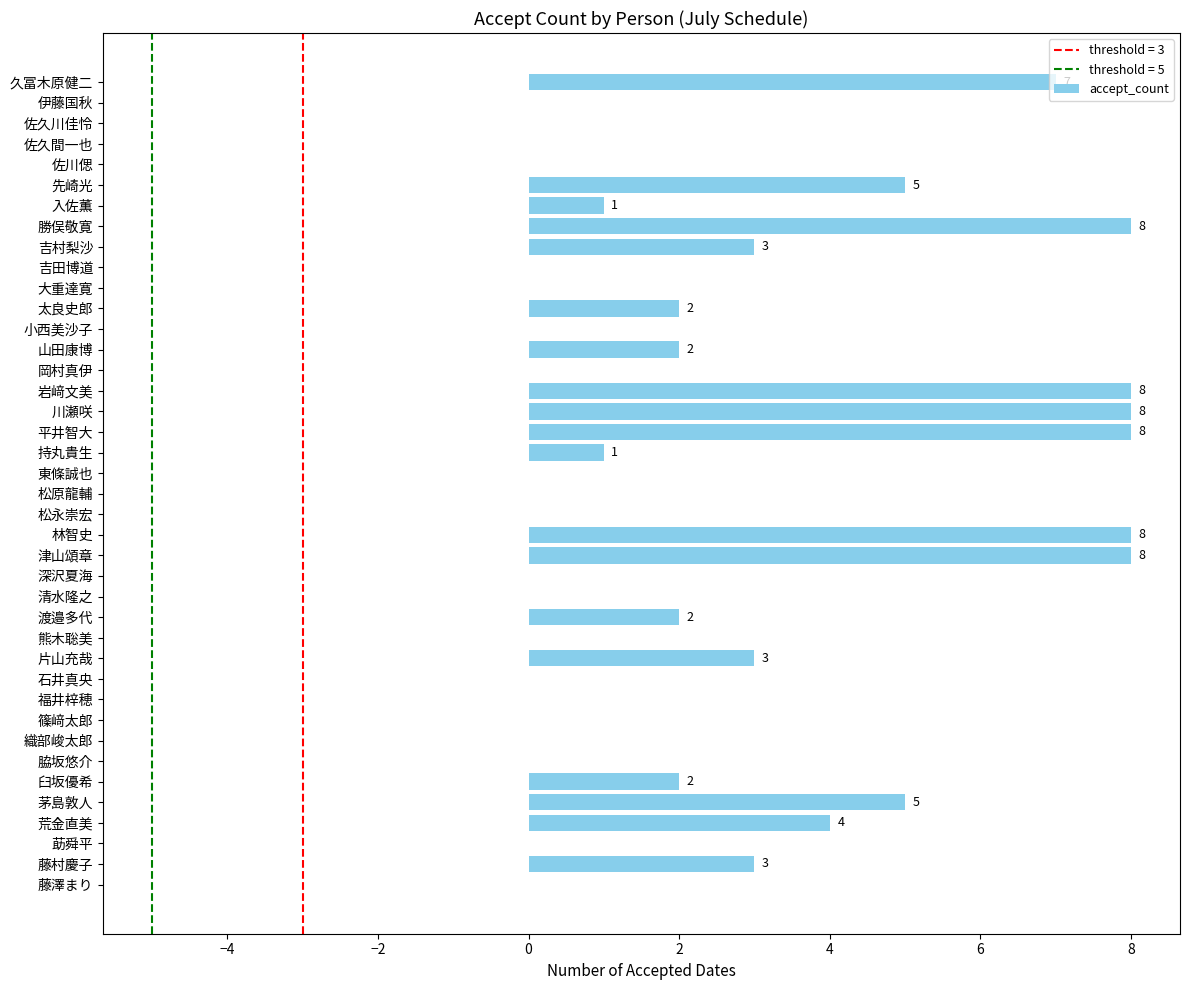

Is it true that the value at 東條誠也 is 3?

False